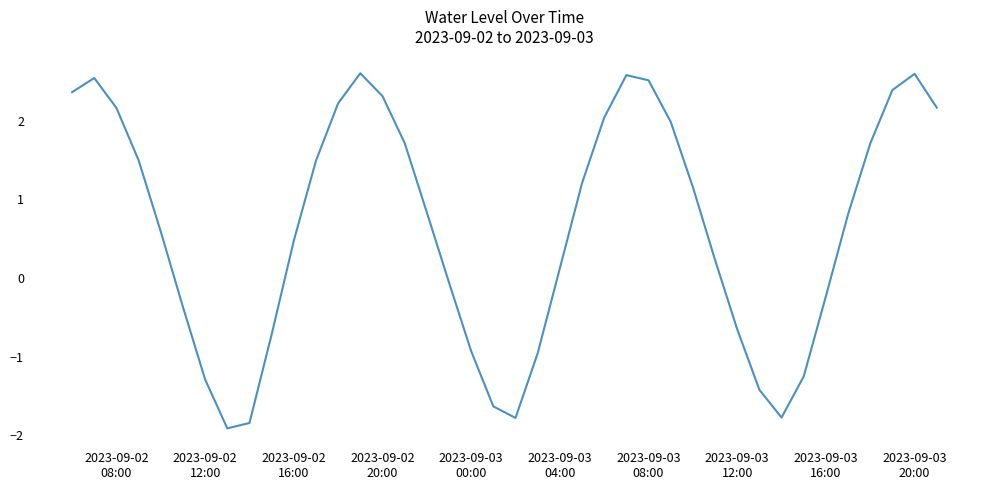

What is the minimum value shown in the chart?

-1.9